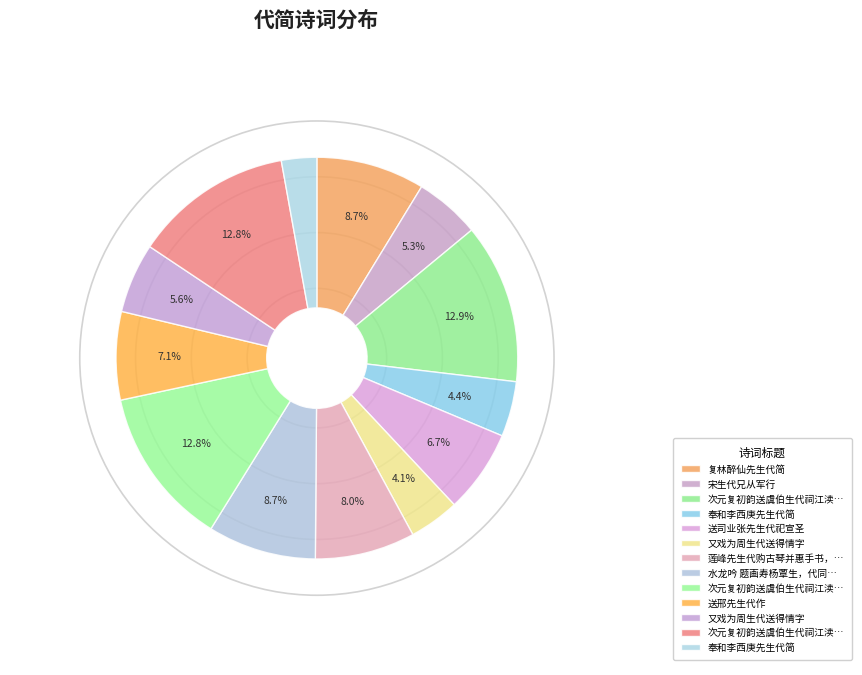

How many slices are in this pie chart?

13